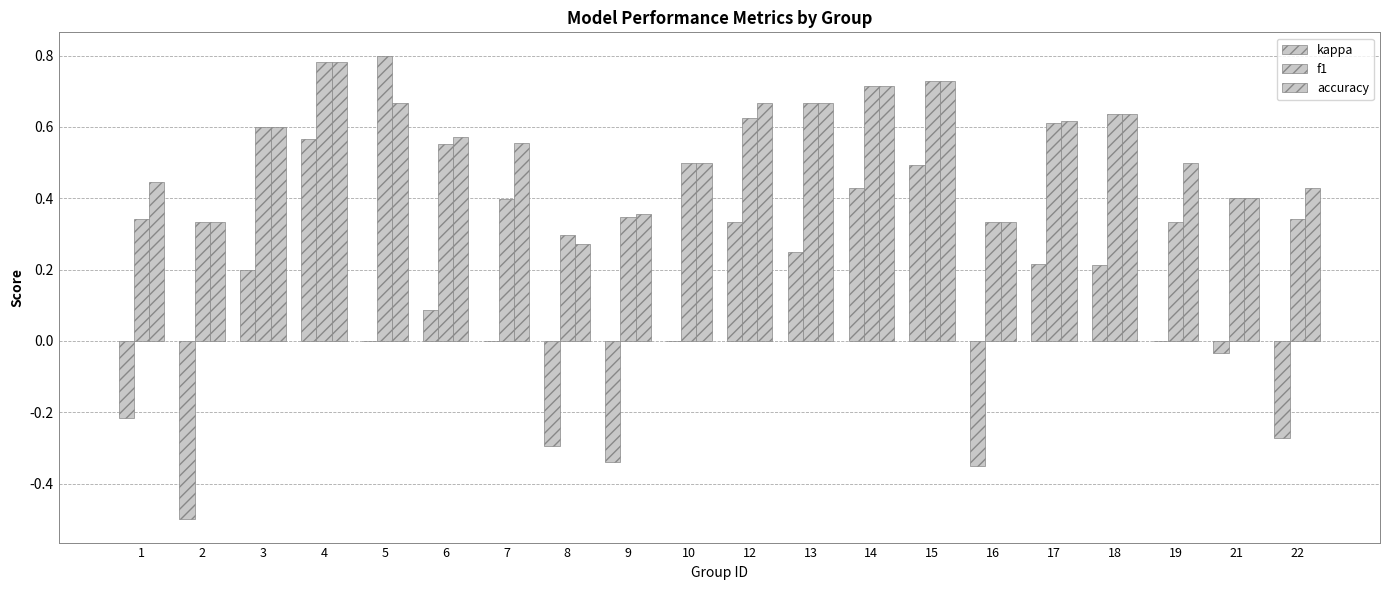

How many distinct data groups are displayed?

3